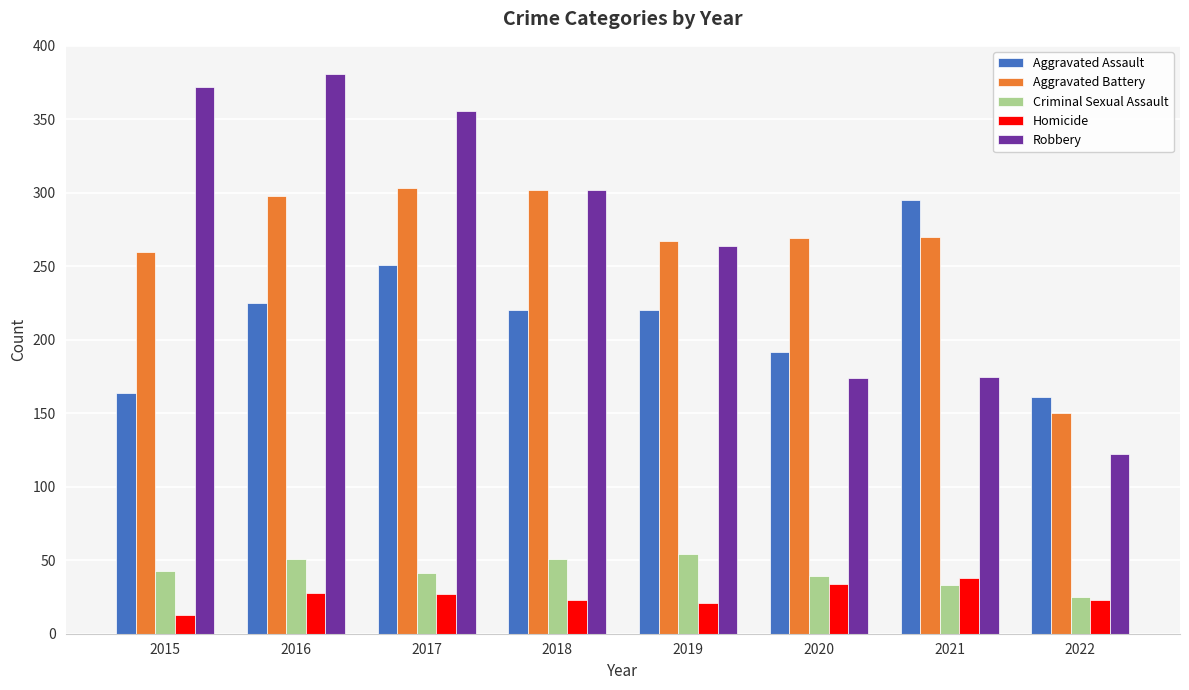

What is the total value across all series at 2016?

983